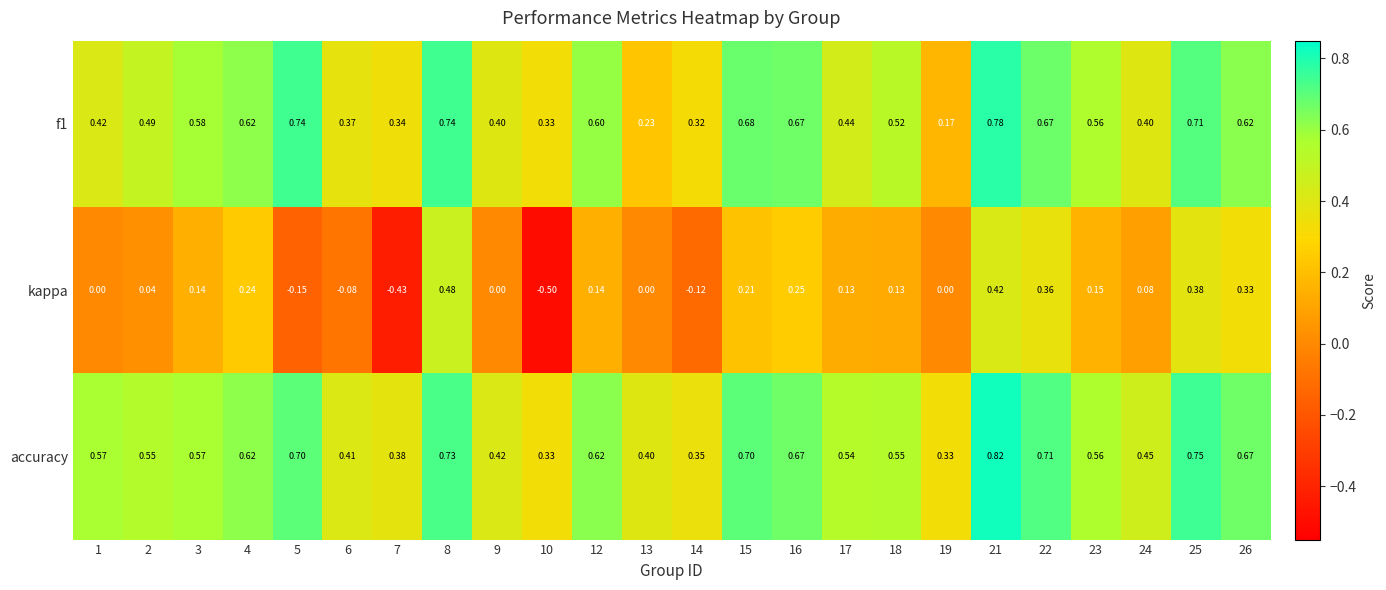

Count the number of categories in the chart.

24